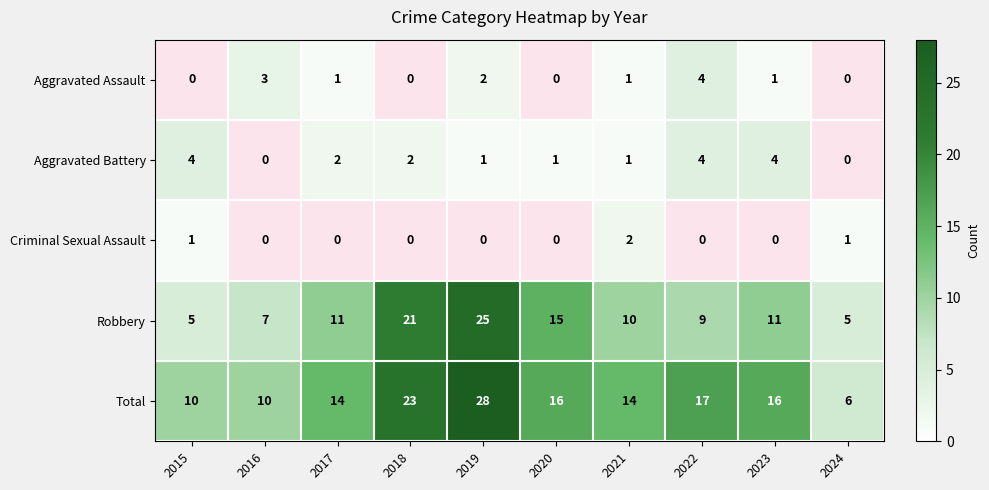

At which label does Aggravated Assault first exceed 1?

2016